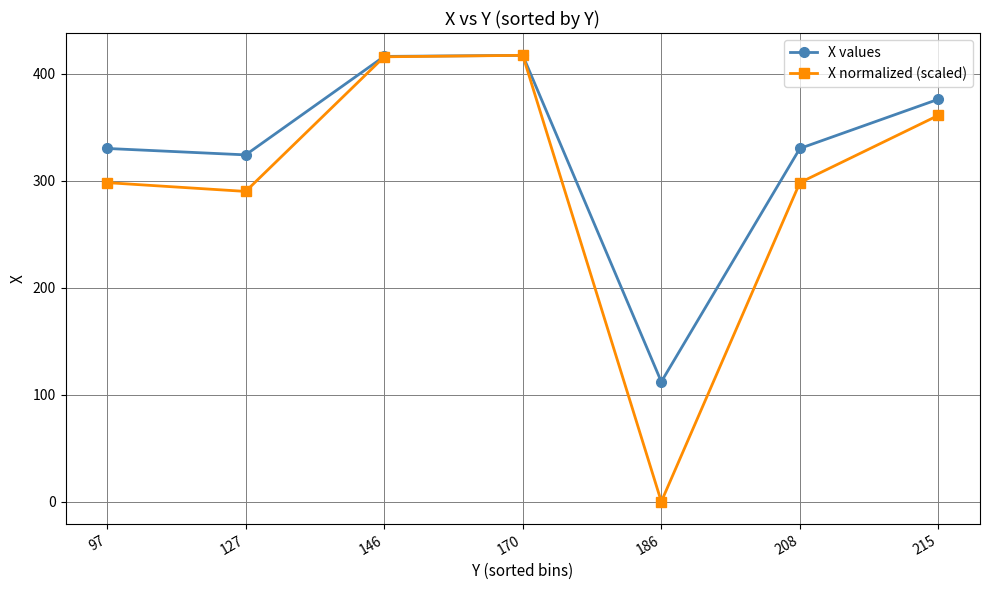

True or false: X normalized (scaled) has a value of 298.1 at 97.

True